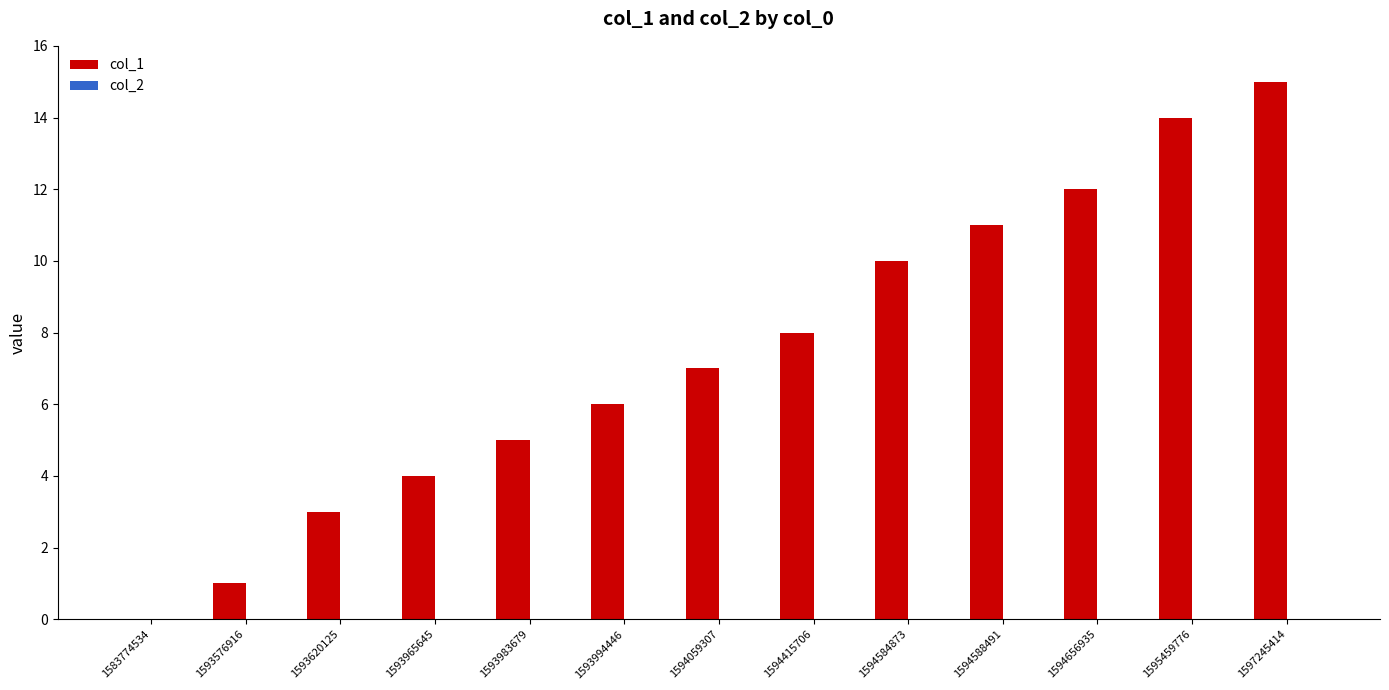

Read the value at 1593620125.

3